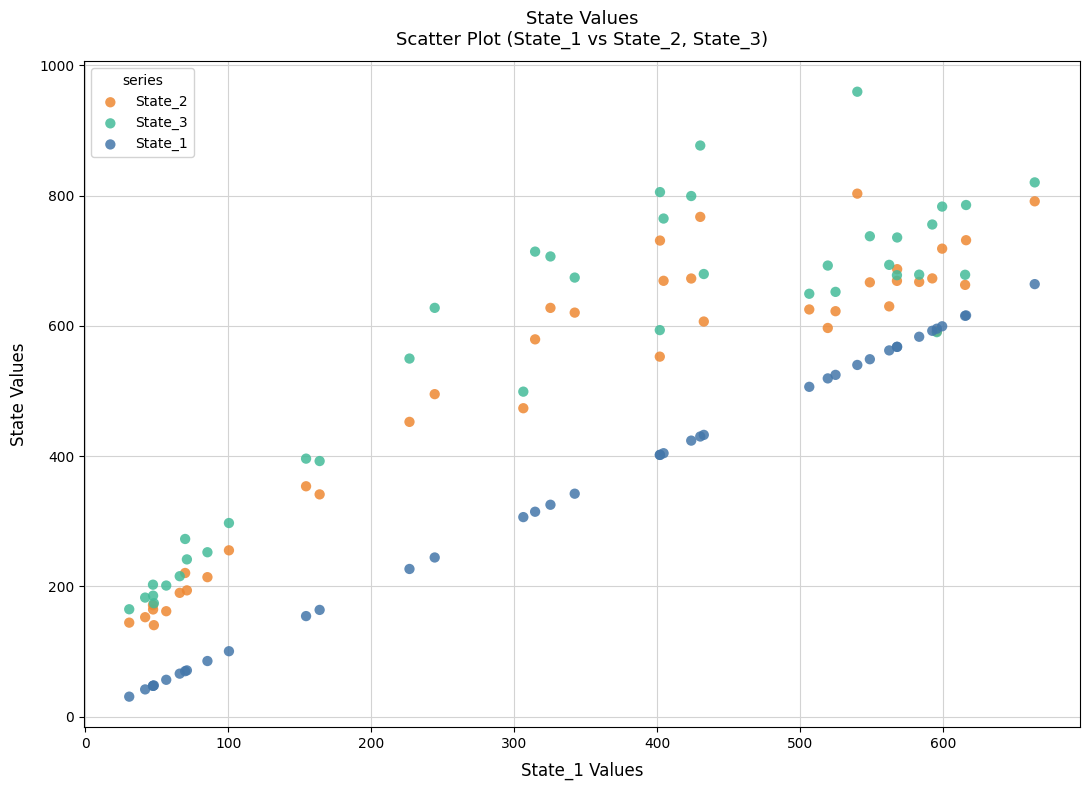

Which series reaches the maximum Y coordinate?

State_3